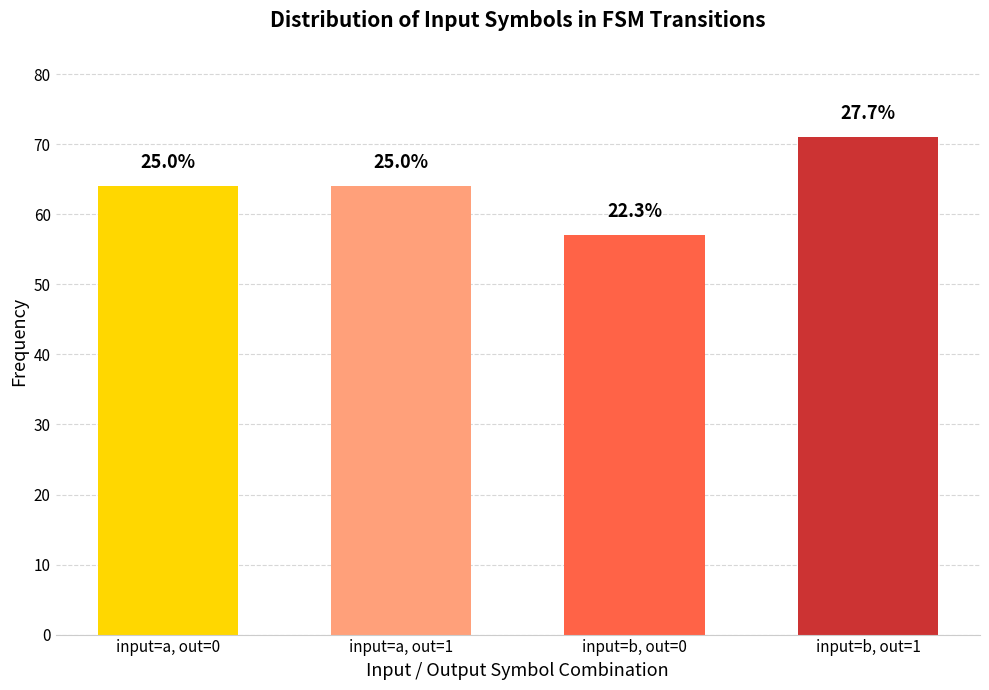

What is the label of the 4th bar from the left?

input=b, out=1